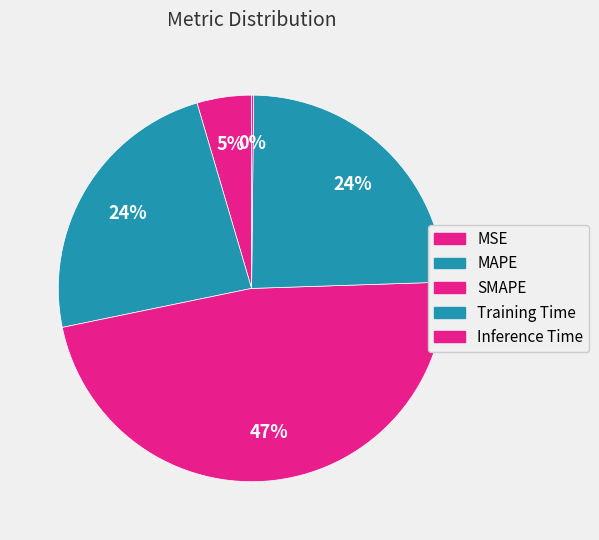

Does Inference Time represent more than half of the total?

No